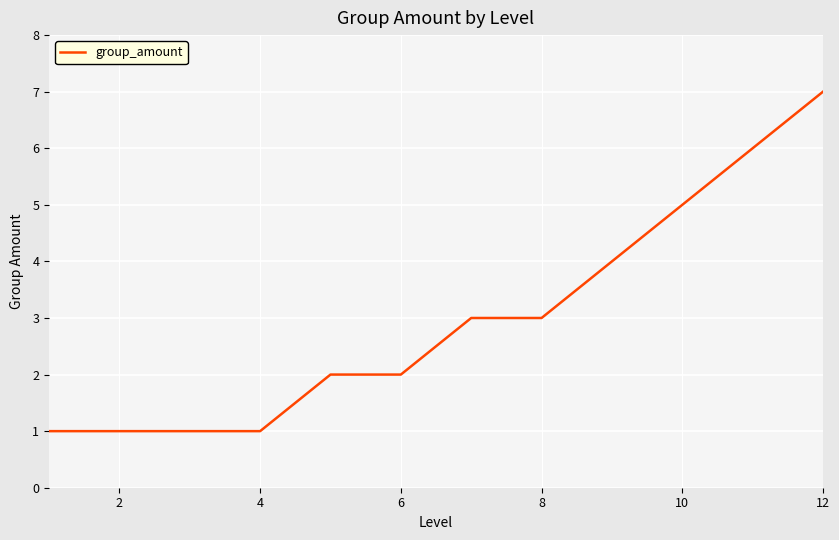

How many values are between 1 and 5?

10